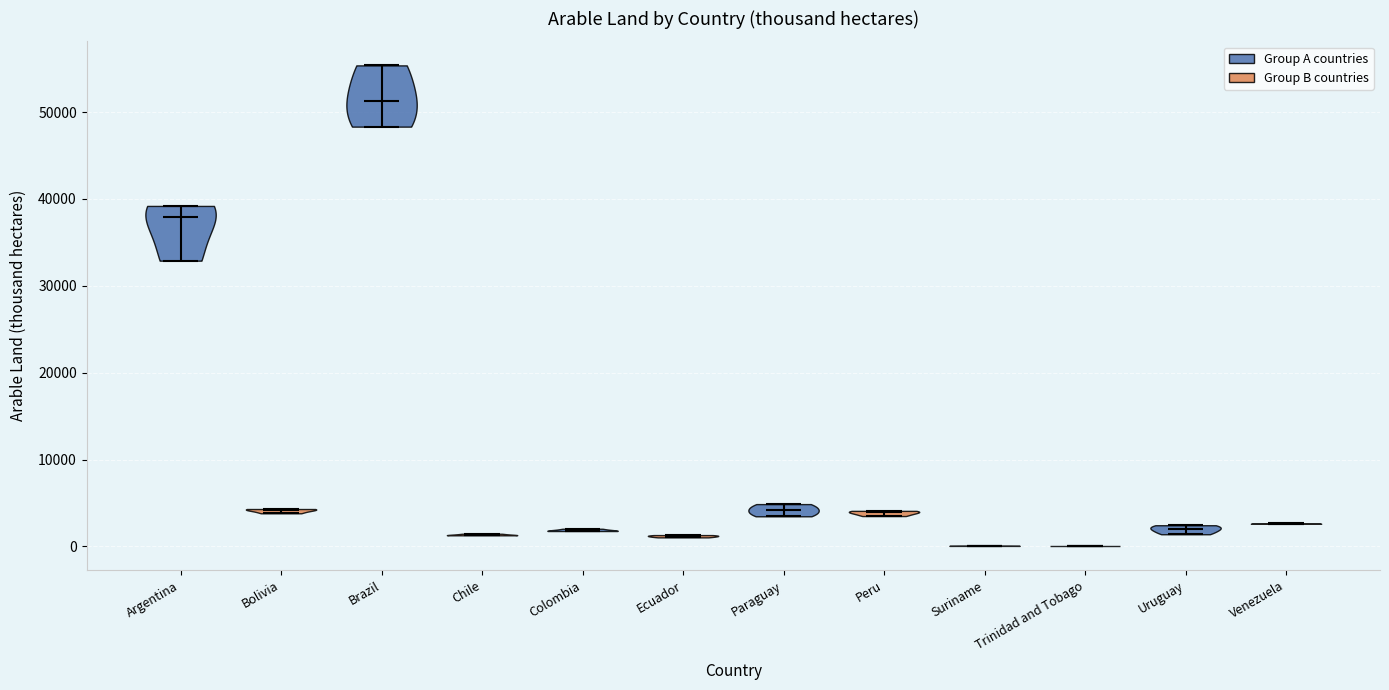

Reading left to right, read every violin against the y-axis: where its median line is, and the lowest and highest points it reaches. The values are not printed on the chart, so give them approximately, as read against the axis.

Argentina: median line 38000, lowest point 33000, highest point 39000
Bolivia: median line 4000, lowest point 4000, highest point 4000
Brazil: median line 51000, lowest point 48000, highest point 55000
Chile: median line 1000, lowest point 1000, highest point 1000
Colombia: median line 2000, lowest point 2000, highest point 2000
Ecuador: median line 1000, lowest point 1000, highest point 1000
Paraguay: median line 4000, lowest point 3000, highest point 5000
Peru: median line 4000, lowest point 3000, highest point 4000
Suriname: median line 0, lowest point 0, highest point 0
Trinidad and Tobago: median line 0, lowest point 0, highest point 0
Uruguay: median line 2000, lowest point 1000, highest point 2000
Venezuela: median line 3000, lowest point 3000, highest point 3000